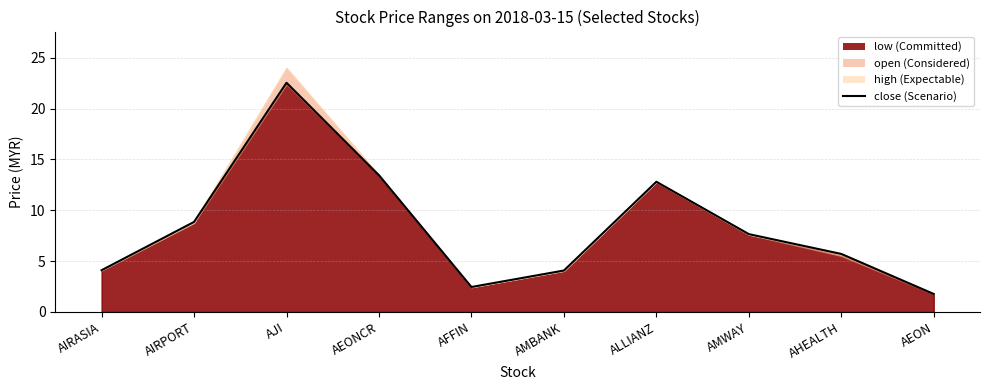

List the labels in order of value, largest first.

AJI, AEONCR, ALLIANZ, AIRPORT, AMWAY, AHEALTH, AIRASIA, AMBANK, AFFIN, AEON